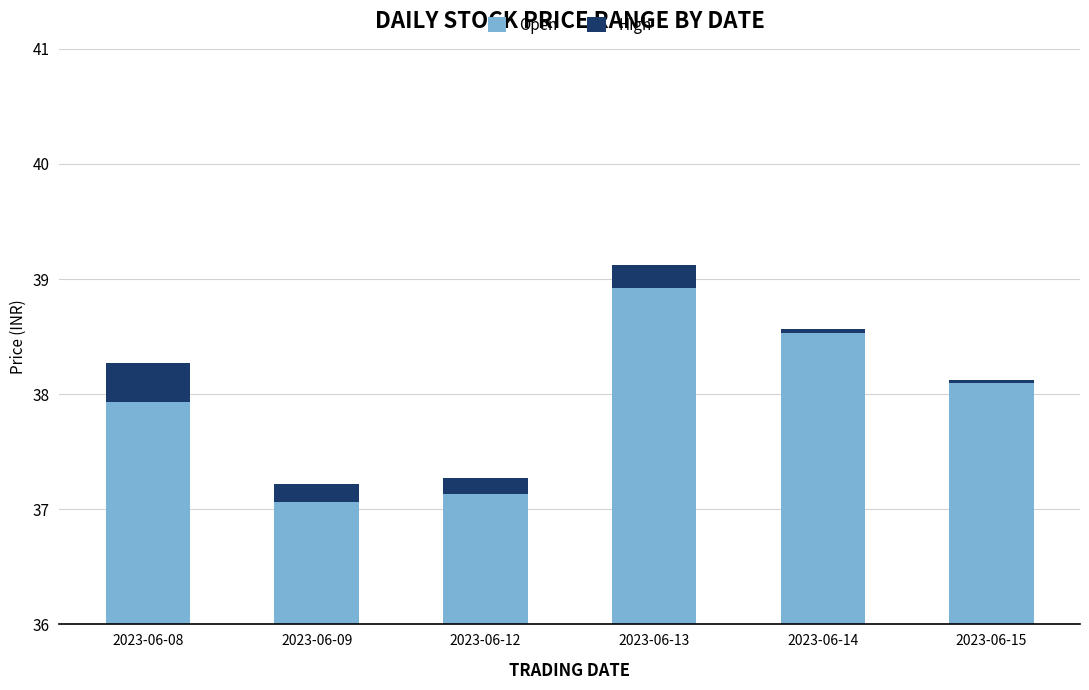

What is the difference between the Open values at 2023-06-09 and 2023-06-08?

0.9